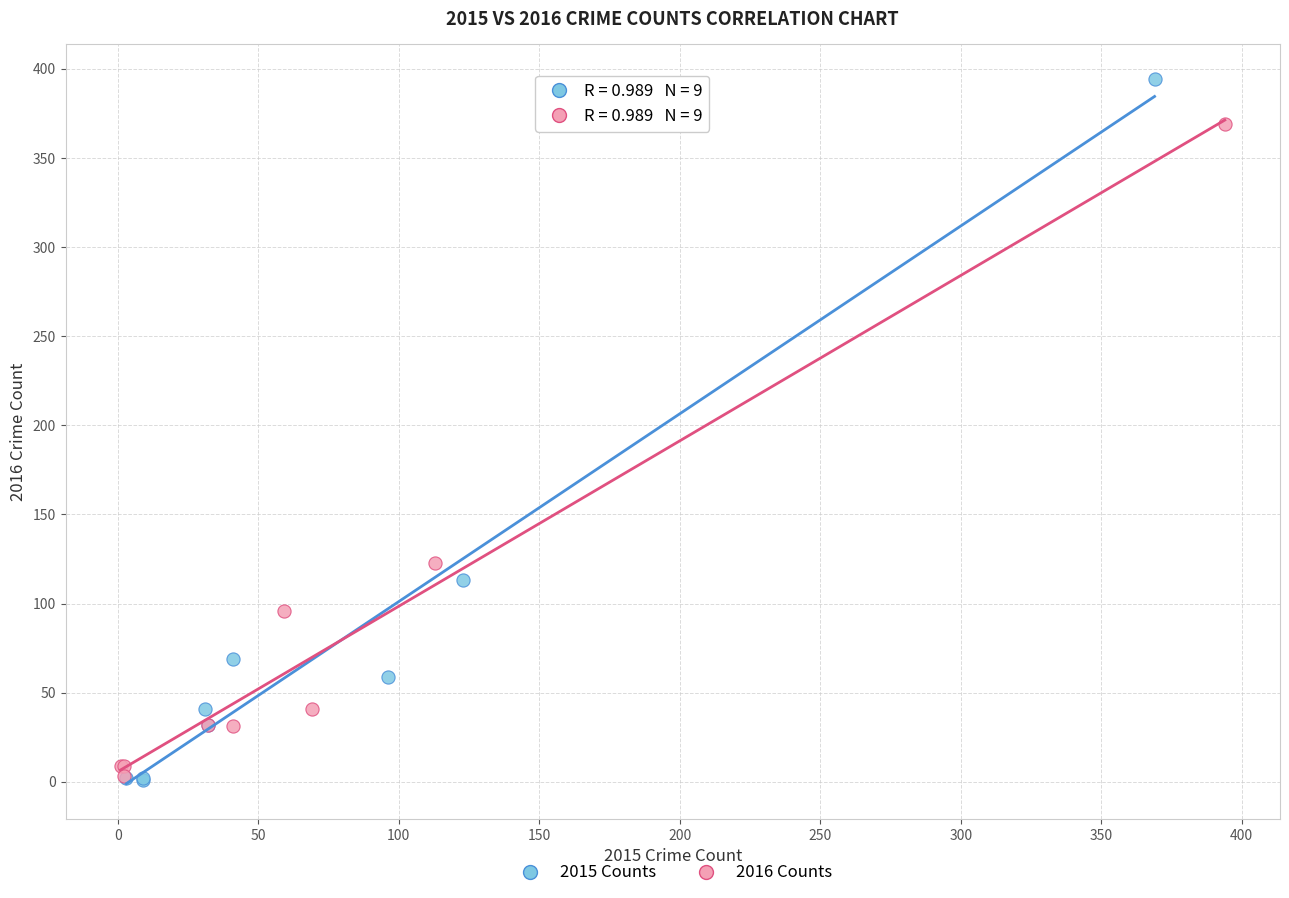

Which series has the widest spread of Y values?

2015 Counts